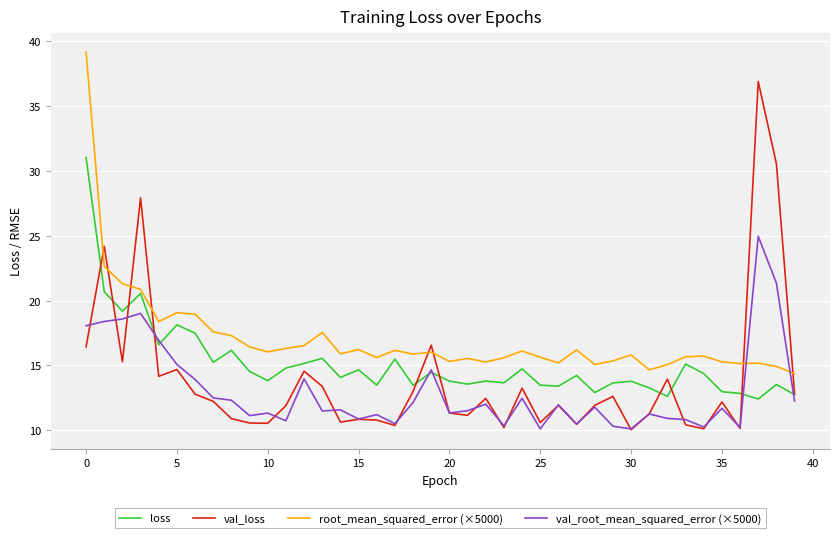

Which series has the largest total across all categories?

root_mean_squared_error (×5000)